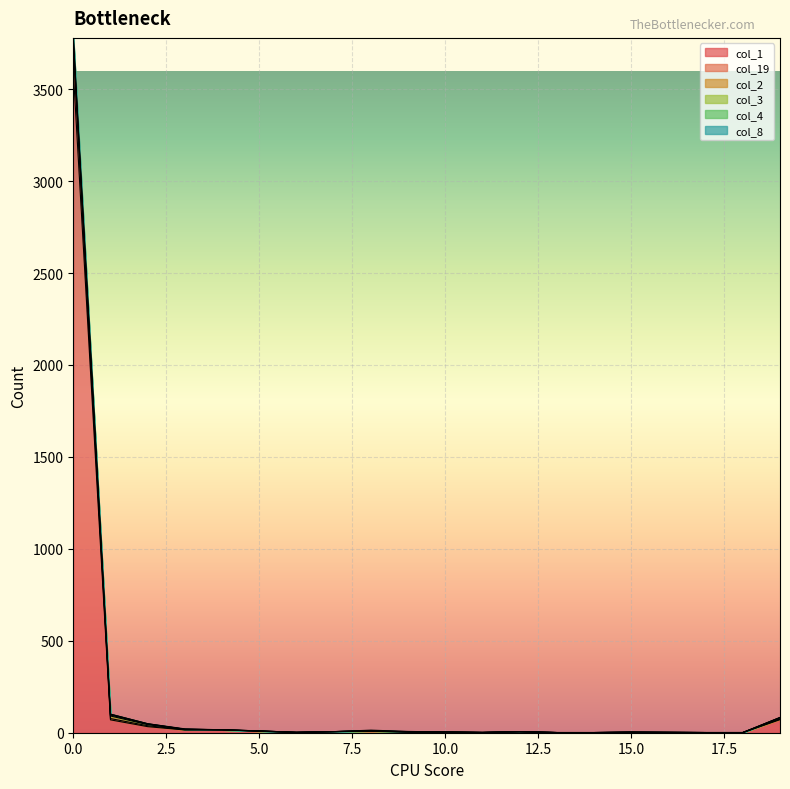

What is the average value of the col_8 series?

1